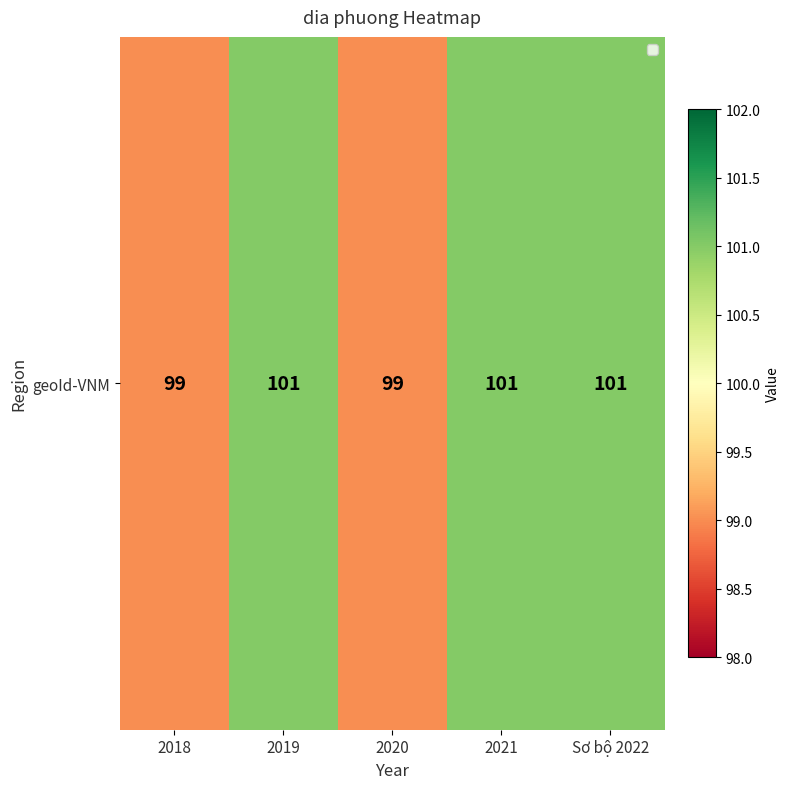

Rank the categories by value from lowest to highest.

2018, 2020, 2019, 2021, Sơ bộ 2022